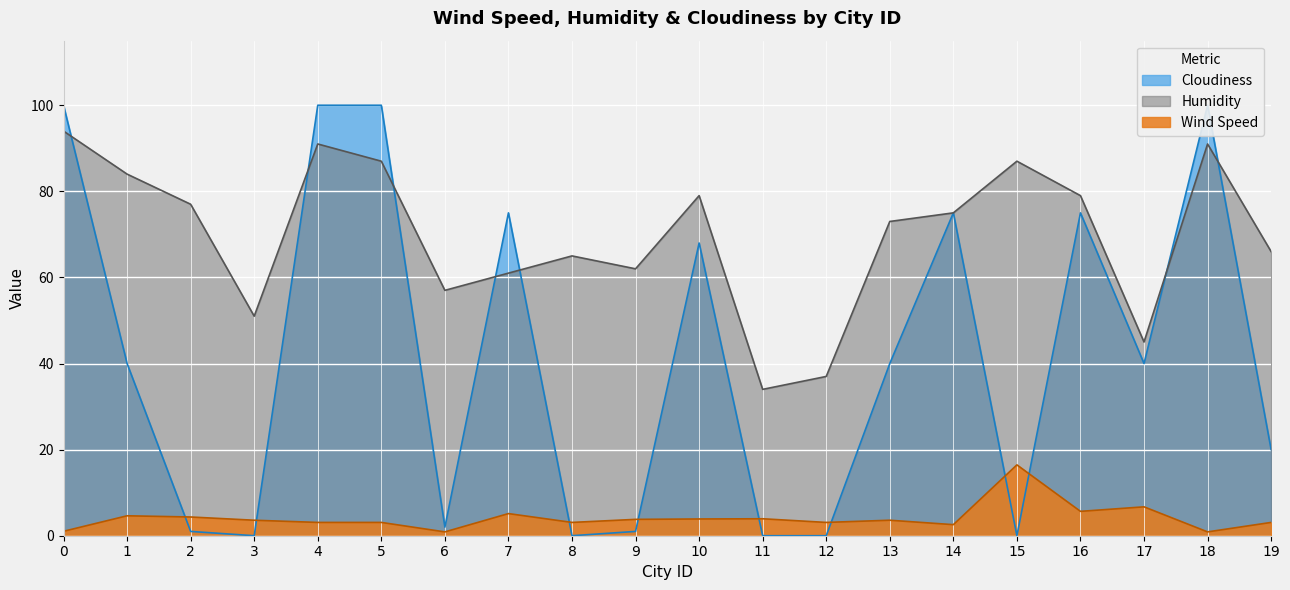

What is the approximate value of Wind Speed at 10?

3.9